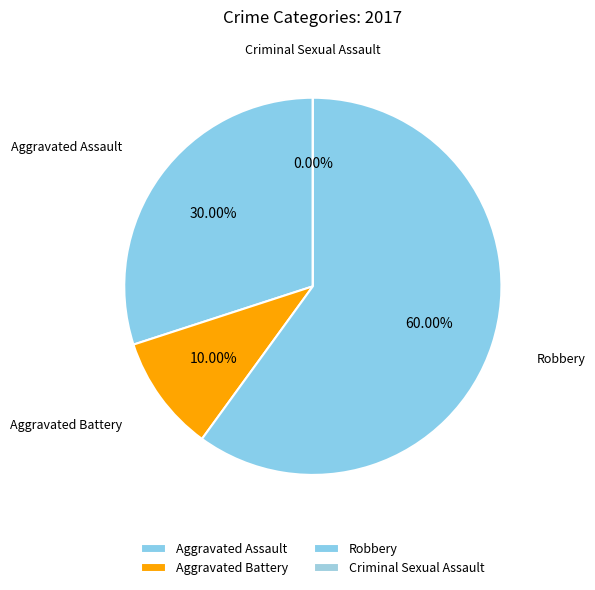

Between Criminal Sexual Assault and Aggravated Assault, which is larger?

Aggravated Assault